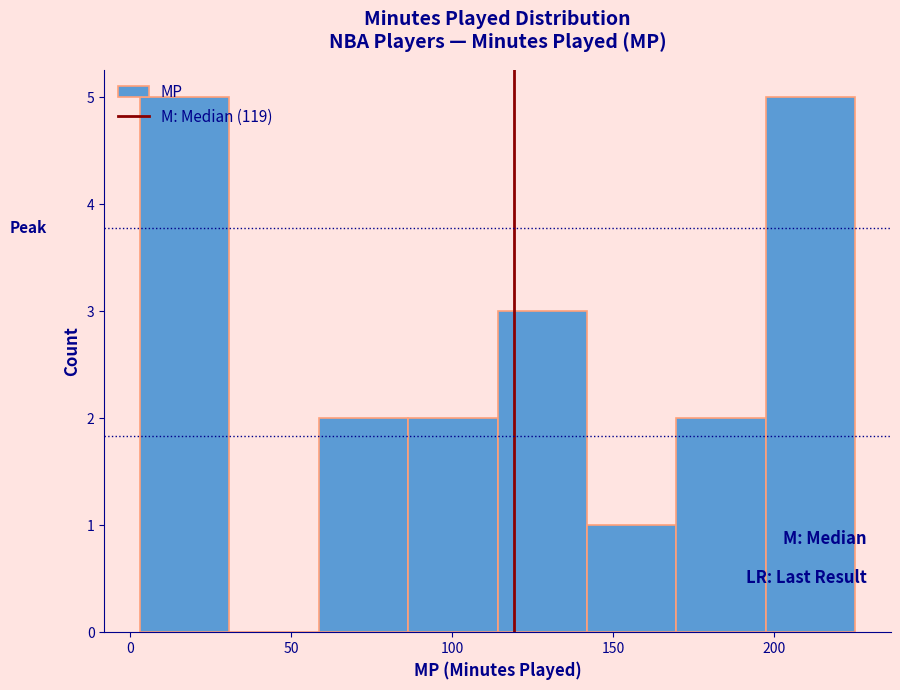

What is the height of the bar covering 85 to 115 on the x-axis? Neither the bar edges nor the heights are printed on the chart, so give them approximately, as read against the axes.

2